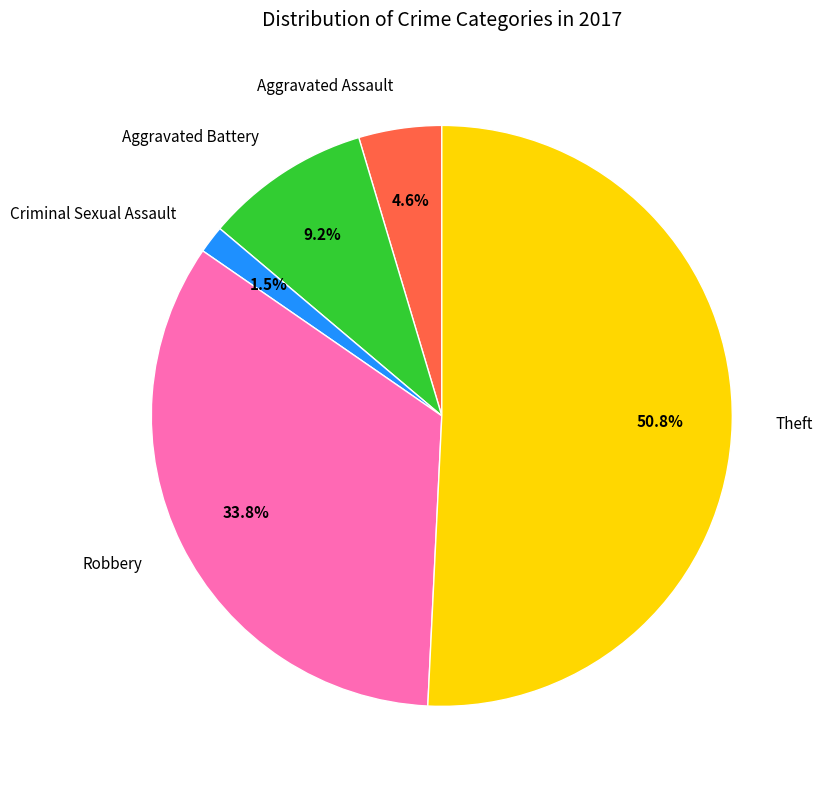

How many slices are in this pie chart?

5